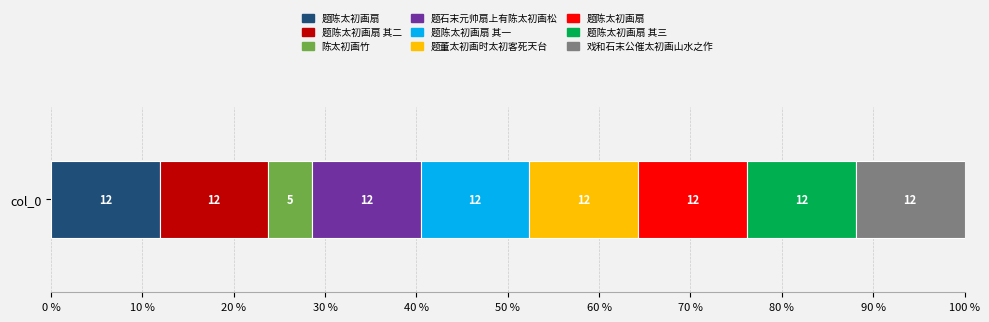

Rank the categories by value from highest to lowest.

题陈太初画扇, 题董太初画时太初客死天台, 题陈太初画扇 其三, 题陈太初画扇 其一, 题石末元帅扇上有陈太初画松, 题陈太初画扇, 戏和石末公催太初画山水之作, 题陈太初画扇 其二, 陈太初画竹